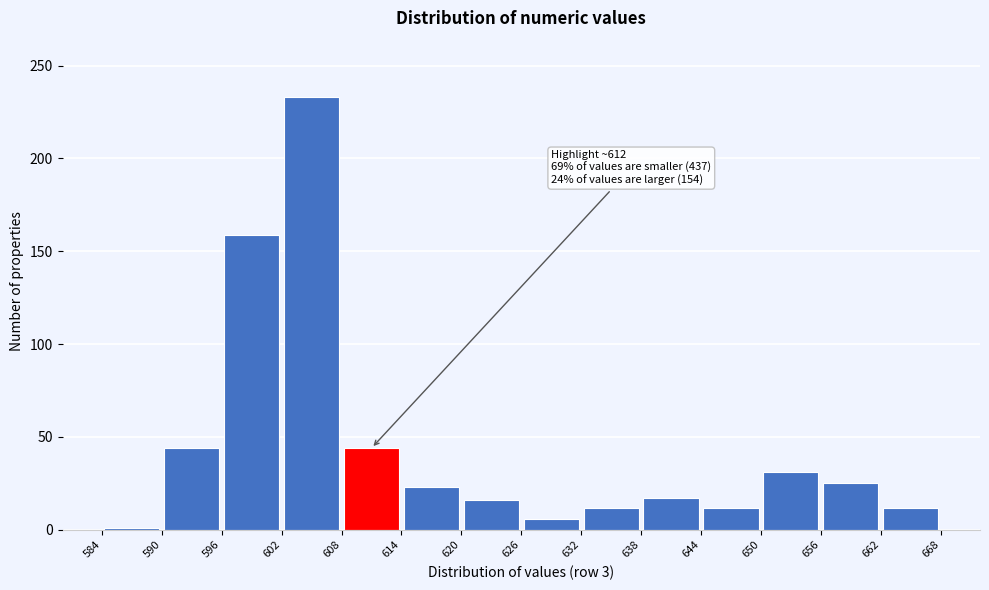

Over which range of the x-axis is the bar tallest?

602 to 608